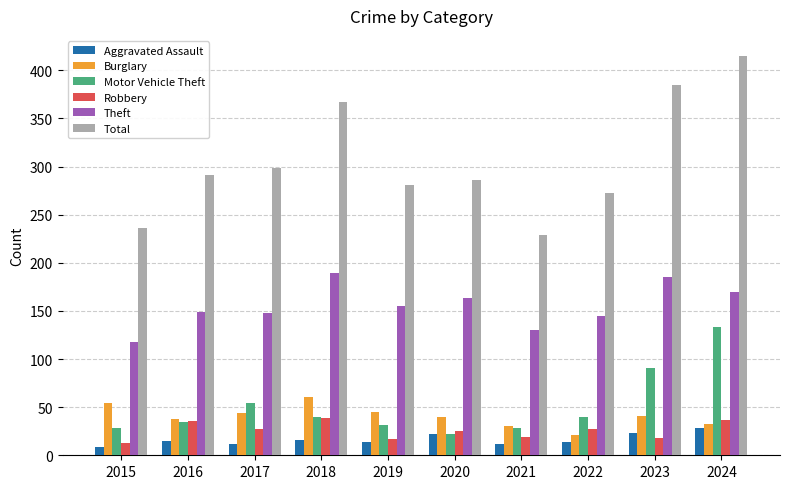

Which series has the largest range (max minus min)?

Total